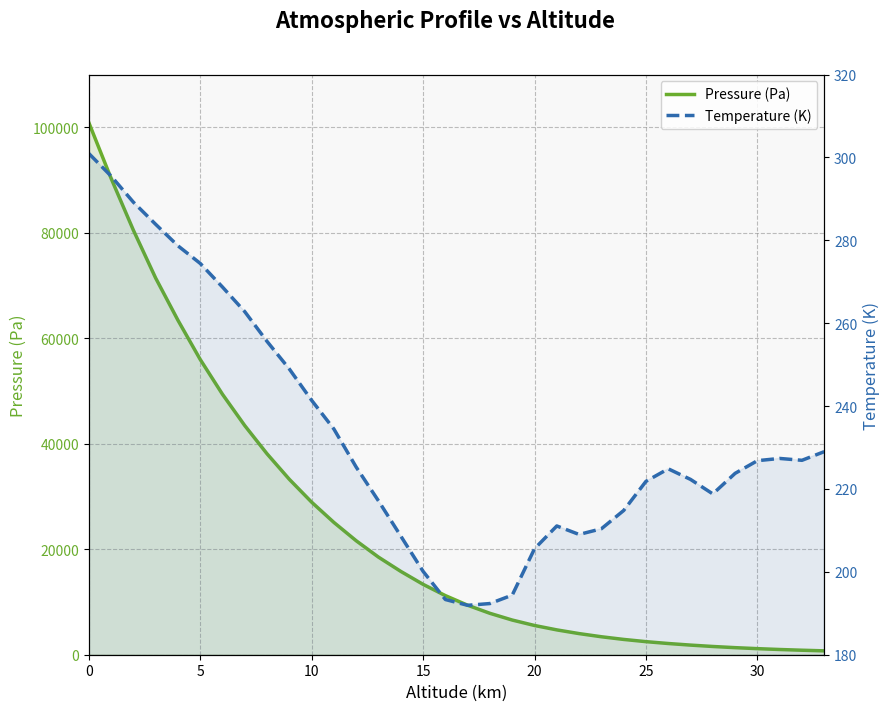

Rank the series by their average value, from lowest to highest.

Temperature (K), Pressure (Pa)